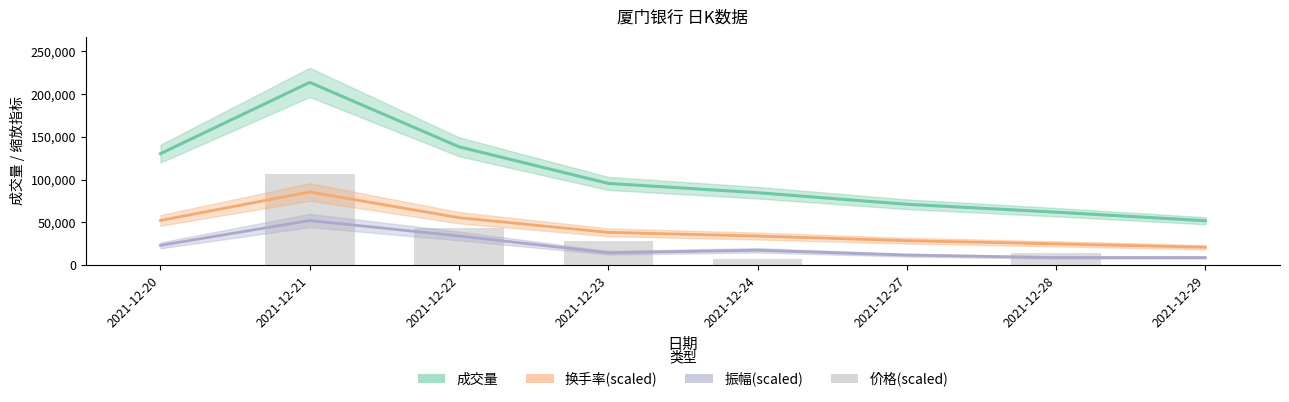

At how many categories does at least one series exceed 120739?

3